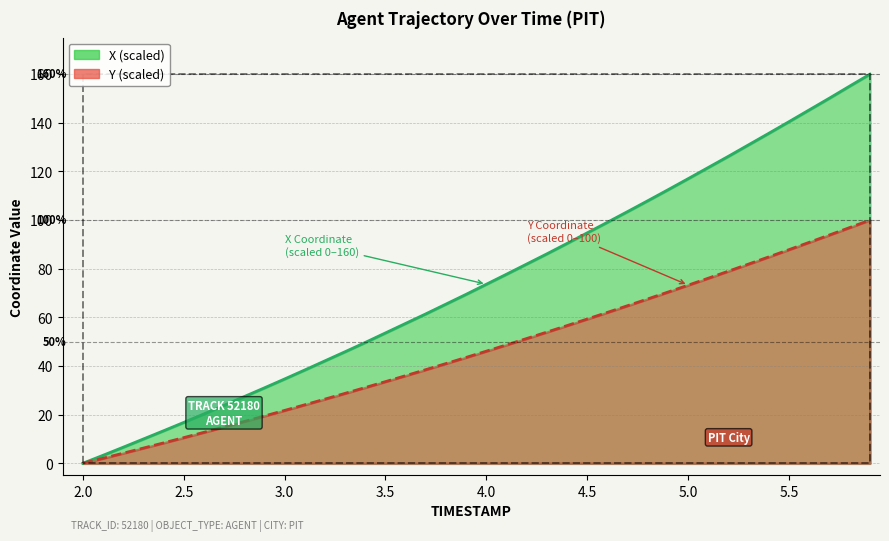

How many lines are shown in the chart?

2